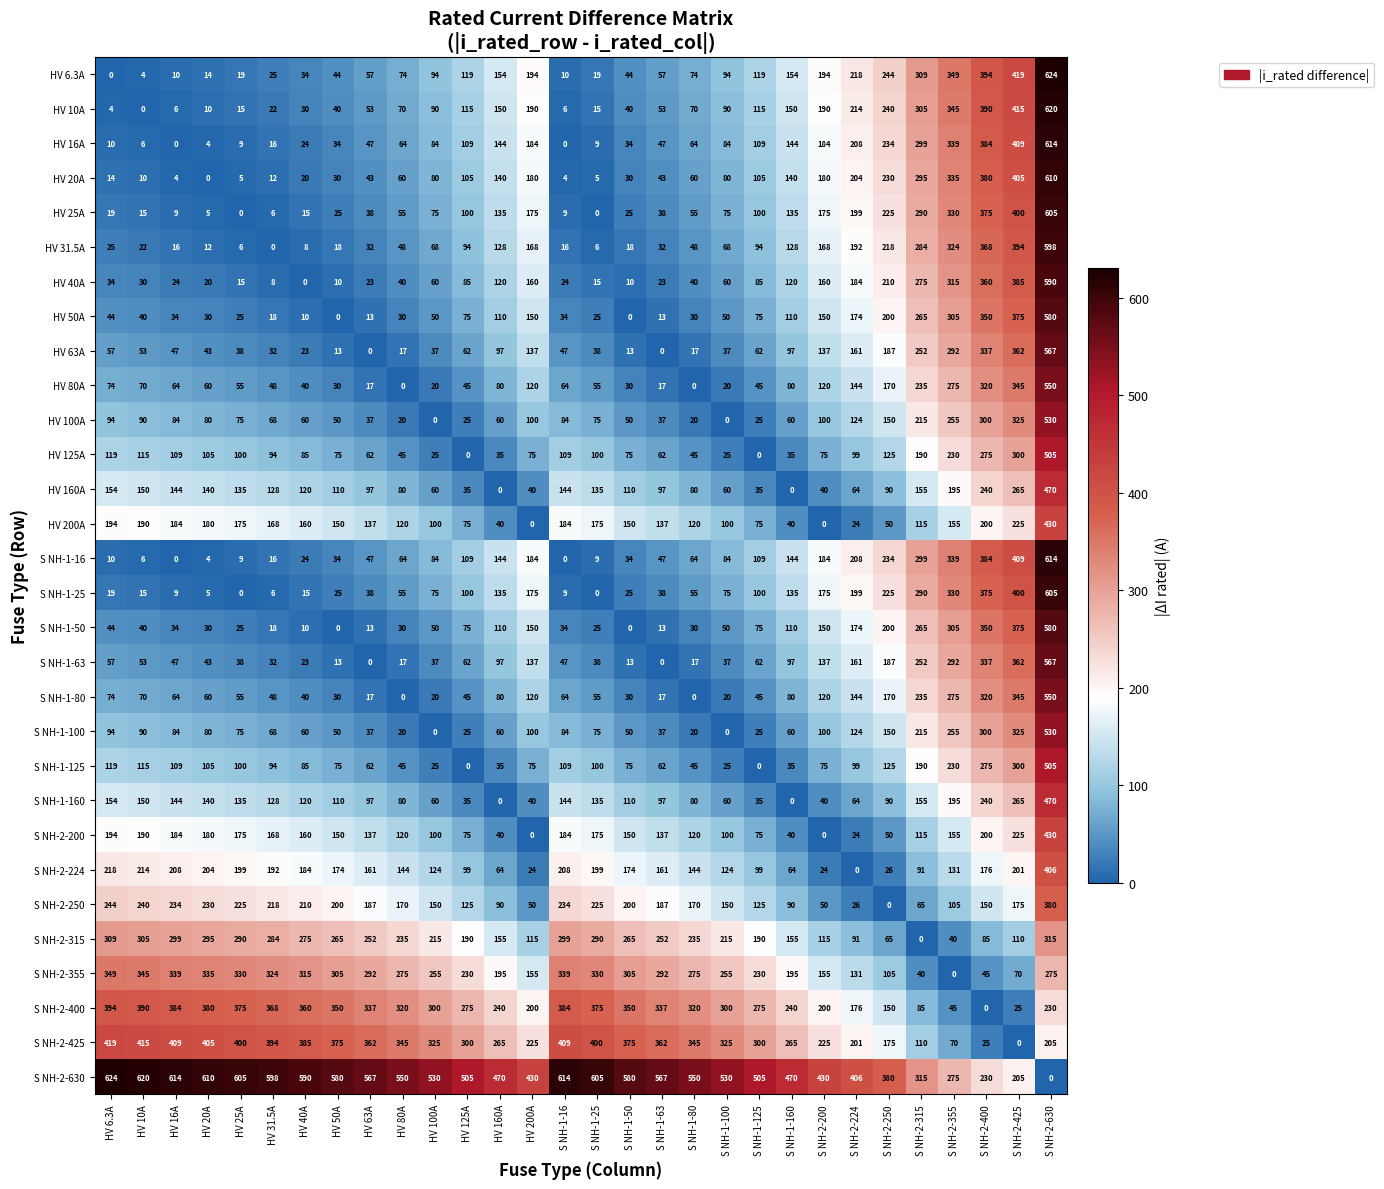

What is the spread (max minus min) of values at S NH-2-250?

380